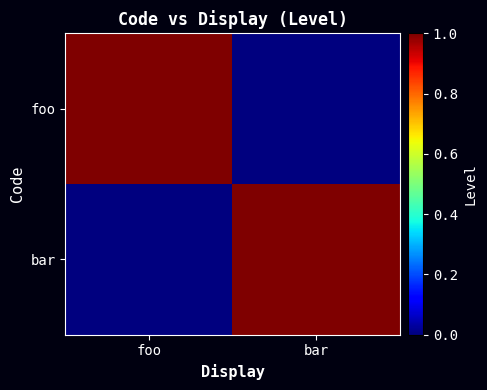

Reading left to right, list all the values displayed in this chart.

foo: foo=1	bar=0
bar: foo=0	bar=1